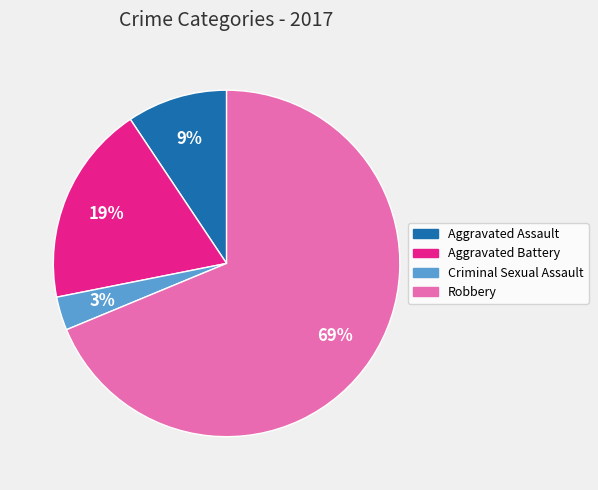

What percentage is the Criminal Sexual Assault slice, to the nearest percent?

3%